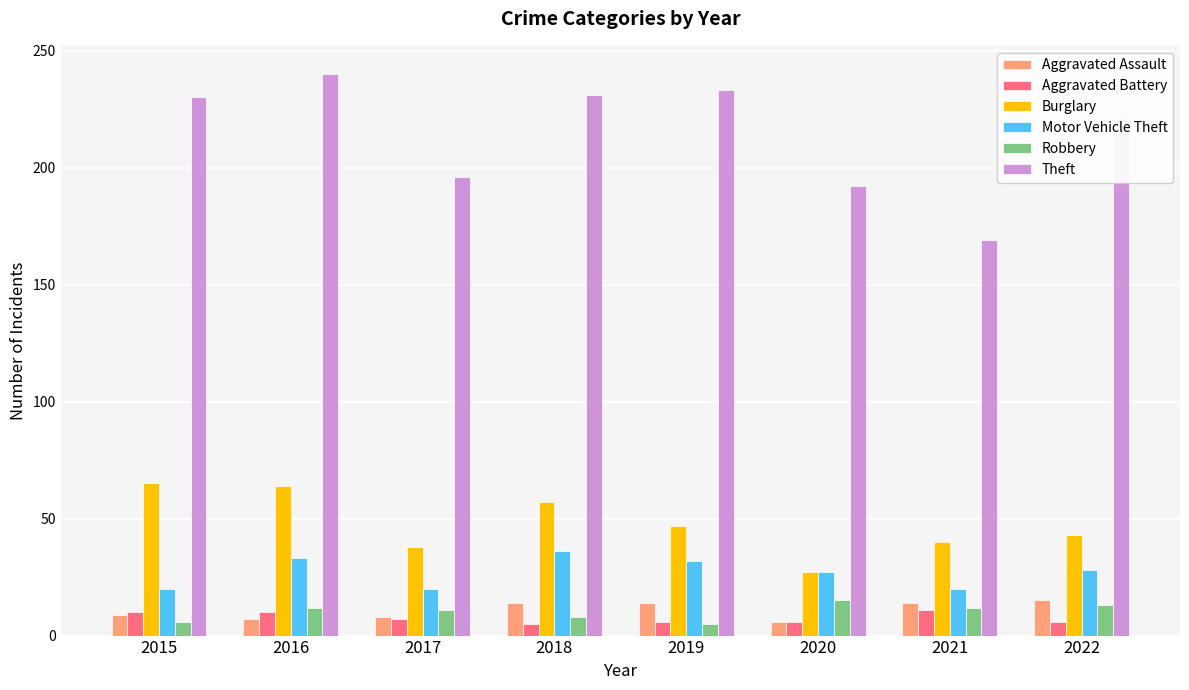

What is the sum of all Robbery values?

82